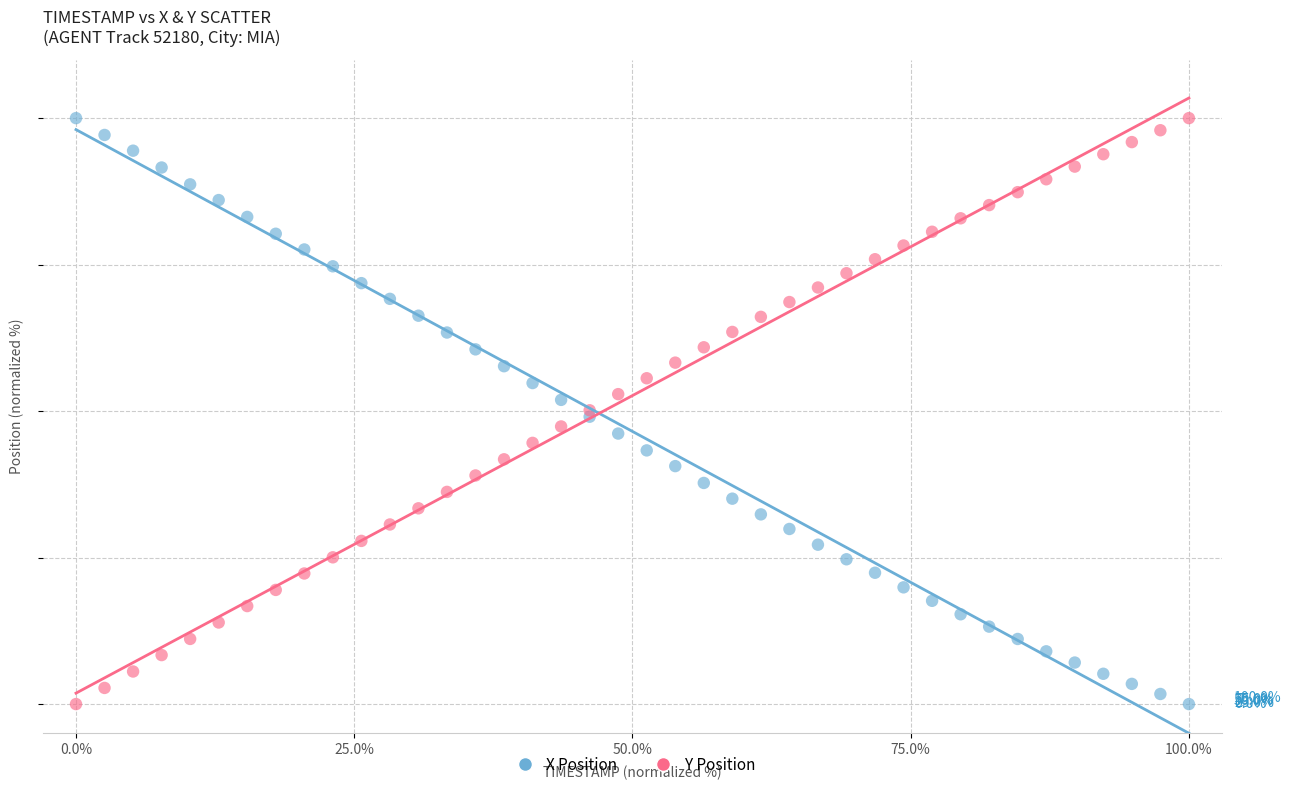

What are all the series names shown in the legend?

X Position, Y Position